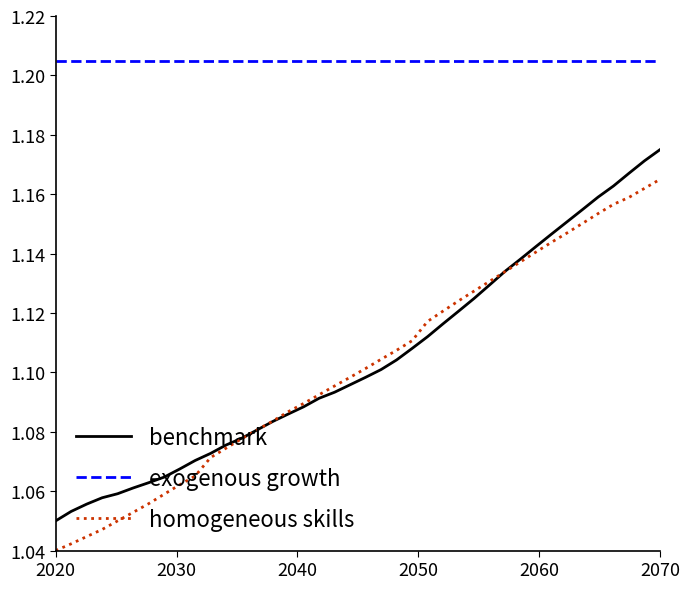

List the series in order of their peak value, highest first.

exogenous growth, benchmark, homogeneous skills